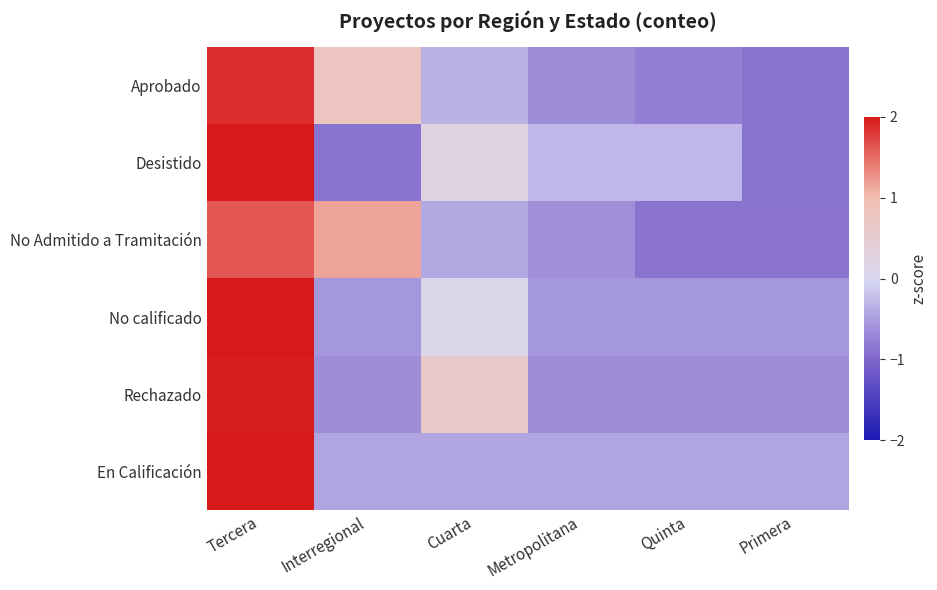

Which label corresponds to the smallest value in the chart?

Primera